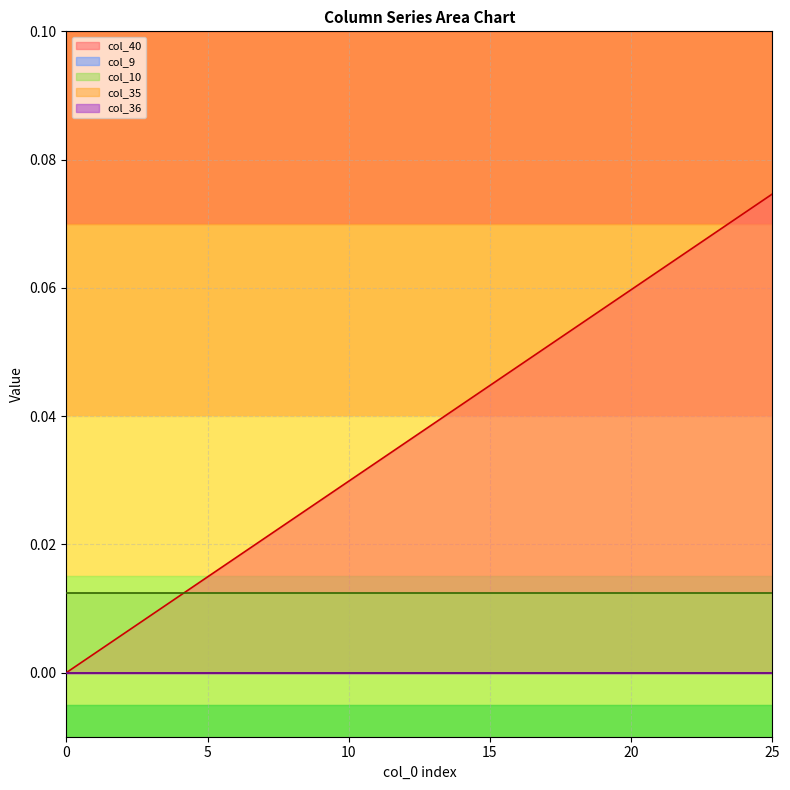

True or false: col_36 and col_9 cross at least once.

False